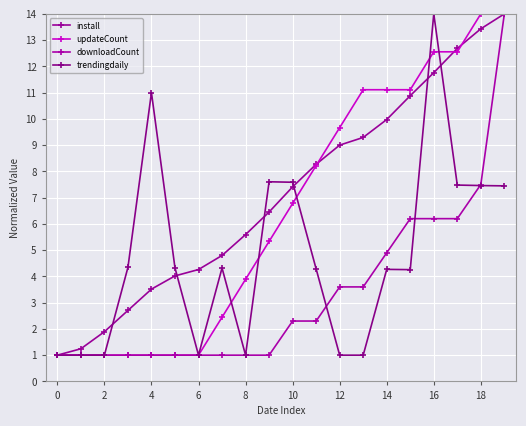

How many lines are shown in the chart?

4